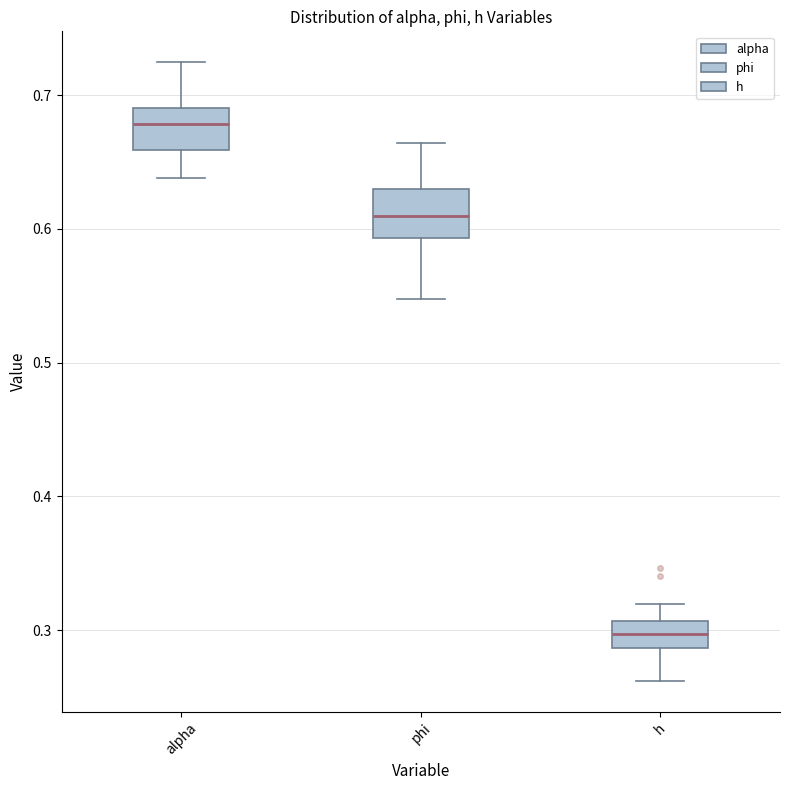

Reading left to right, read every box against the y-axis: the position of its median line, the range the box covers, and the ends of its whiskers. The values are not printed on the chart, so give them approximately, as read against the axis.

alpha: median 0.68, box 0.66 to 0.69, whiskers 0.64 to 0.72
phi: median 0.61, box 0.59 to 0.63, whiskers 0.55 to 0.66
h: median 0.30, box 0.29 to 0.31, whiskers 0.26 to 0.32